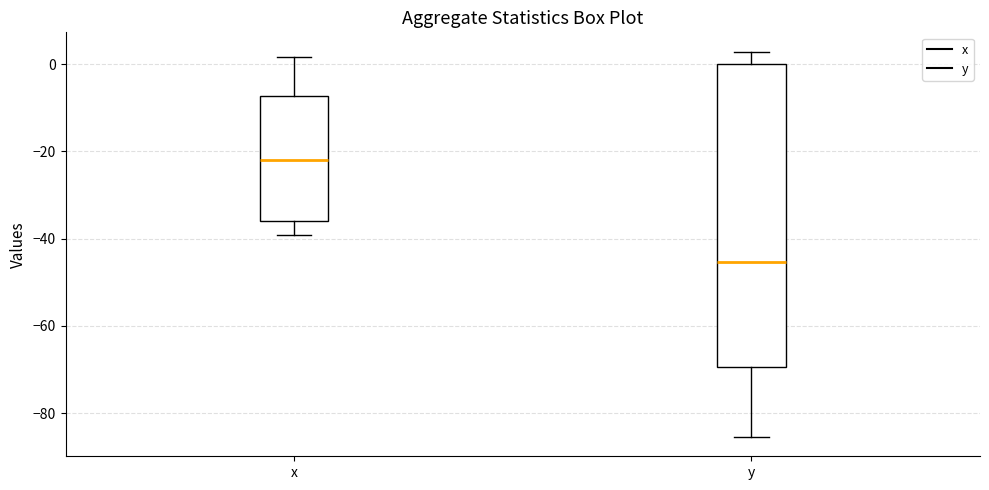

Reading left to right, read every box against the y-axis: the position of its median line, the range the box covers, and the ends of its whiskers. The values are not printed on the chart, so give them approximately, as read against the axis.

x: median -22, box -36 to -8, whiskers -40 to 2
y: median -46, box -70 to 0, whiskers -86 to 2